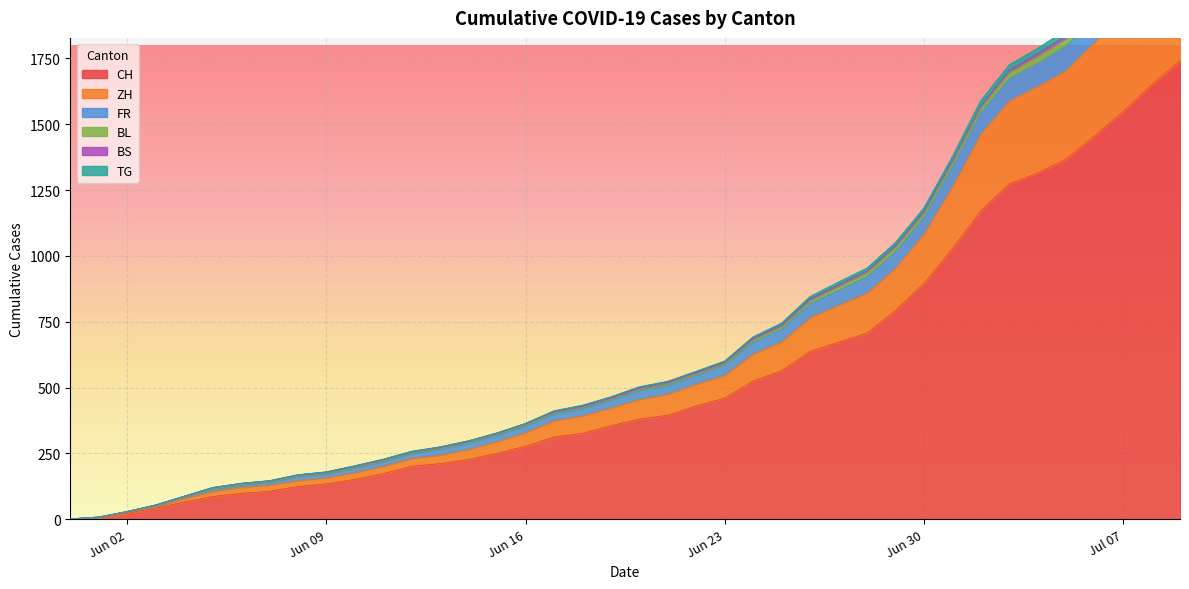

The ZH series shows 2054 at 2020-07-08. True or false?

True